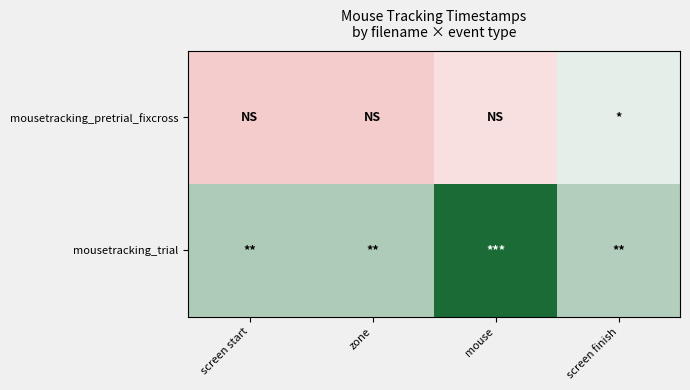

Reading left to right, transcribe all the data shown in this chart.

mousetracking_pretrial_fixcross: screen start=0.0	zone=0.0	mouse=0.1	screen finish=0.4
mousetracking_trial: screen start=0.5	zone=0.5	mouse=1.0	screen finish=0.5